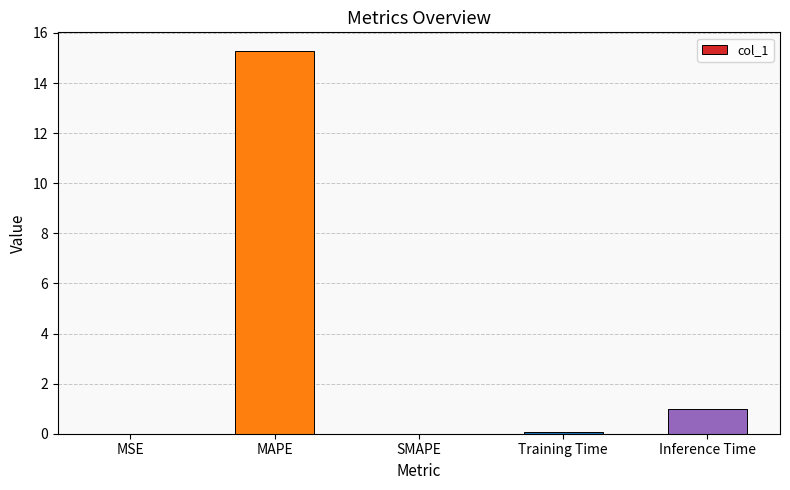

What is the sum of all values?

16.3